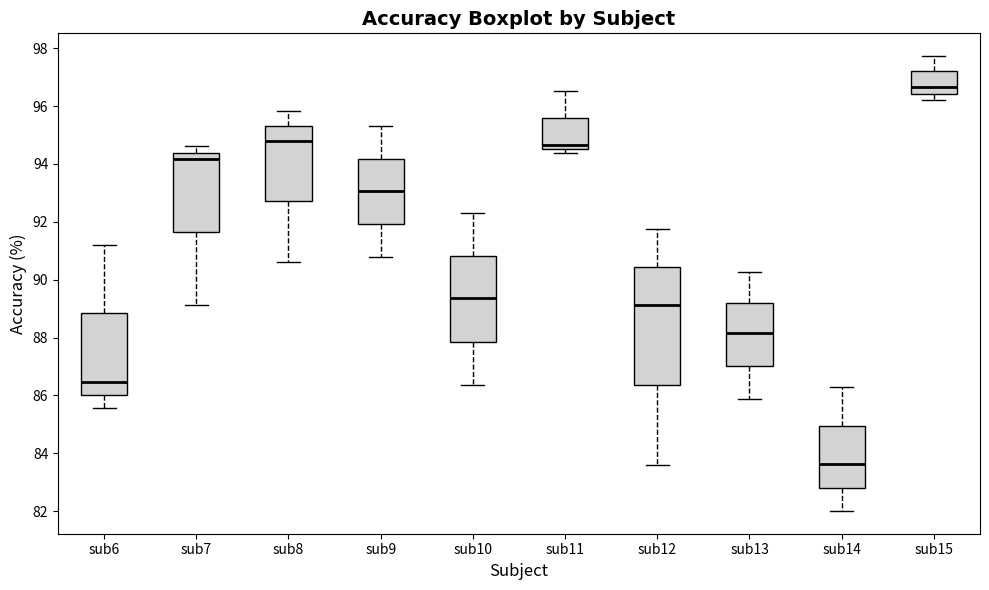

Comparing the boxes themselves (not the whiskers), which one is the tallest?

sub12